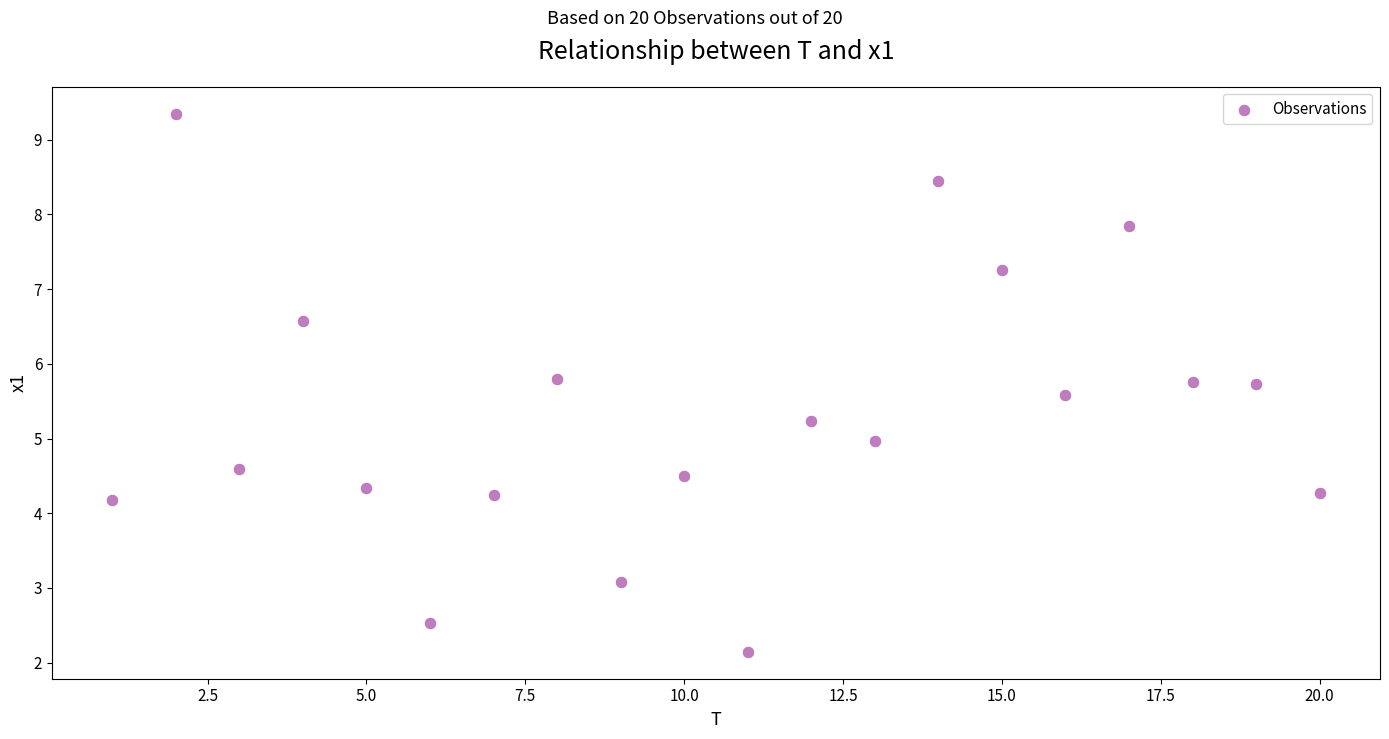

What is the range of X values (max minus min)?

19.0